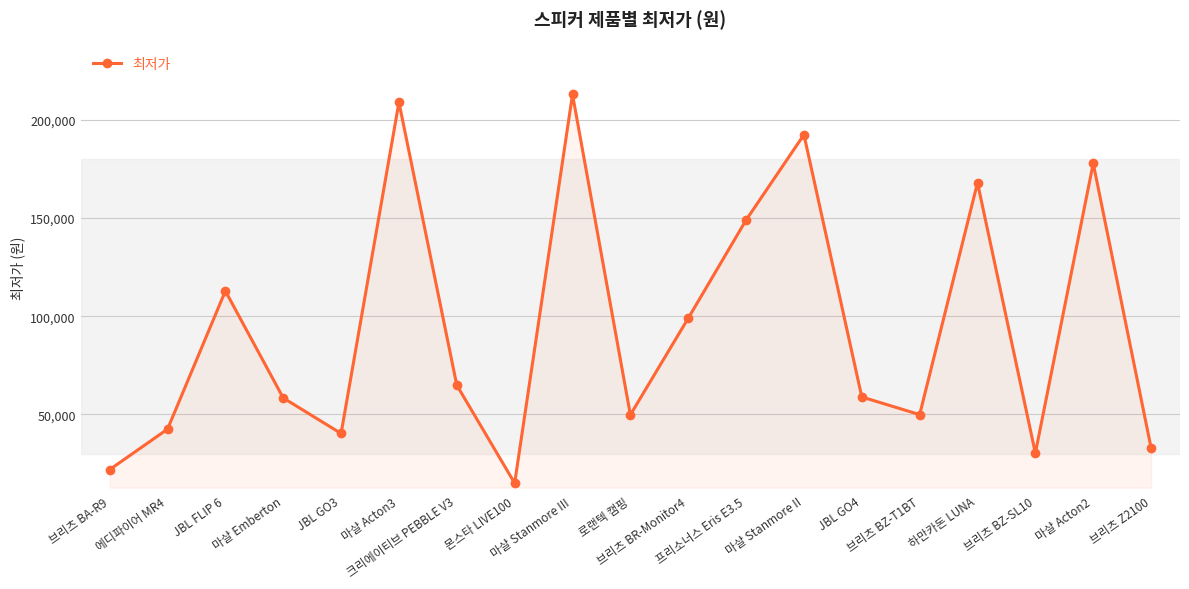

What is the average value?

94008